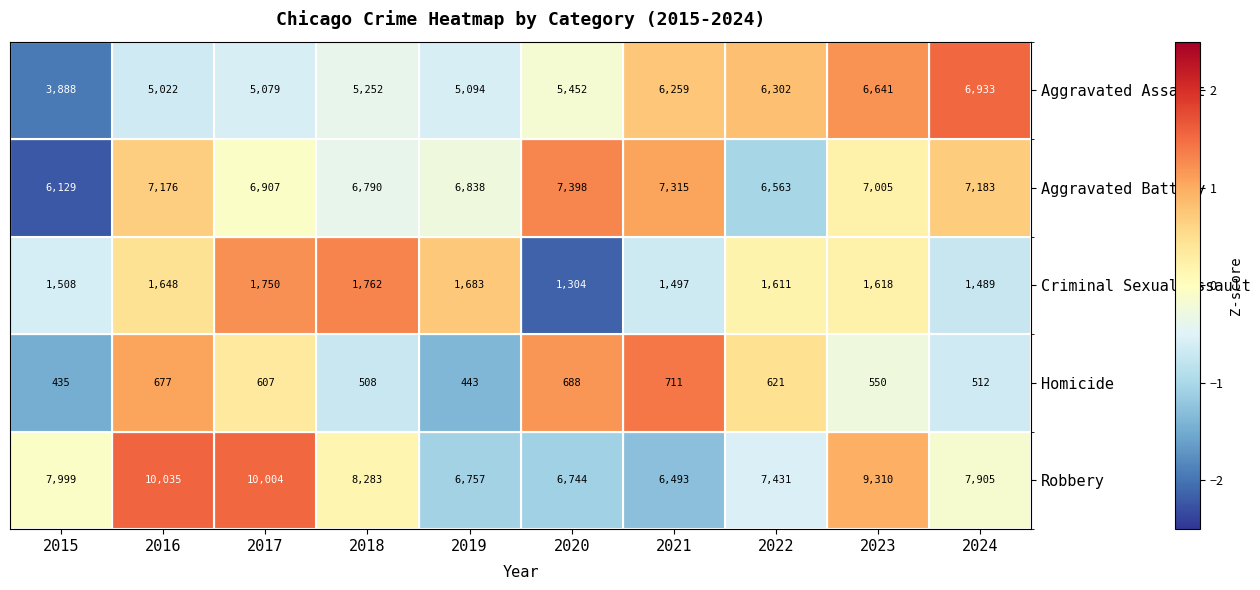

What is the difference between the second highest and second lowest values in the Aggravated Battery series?

752